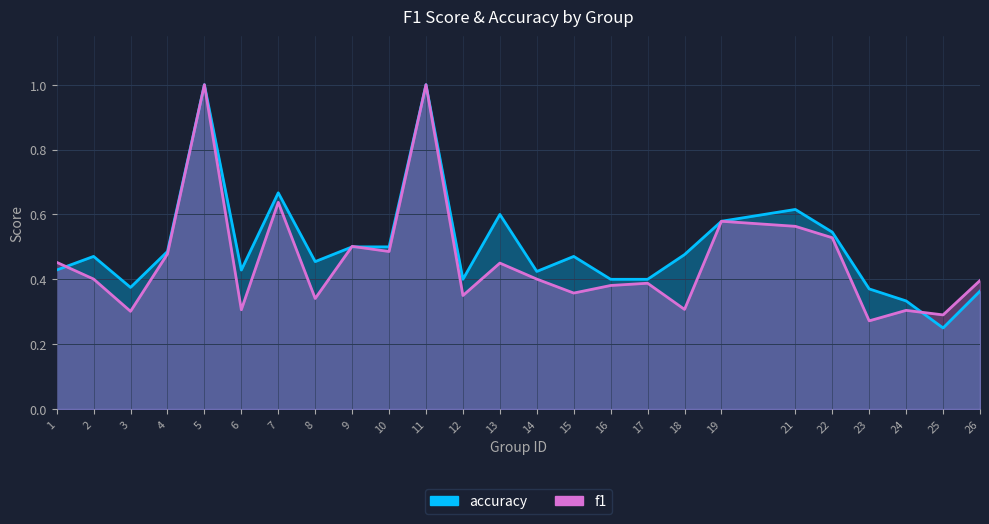

What is the total value across all series at 25?

0.5